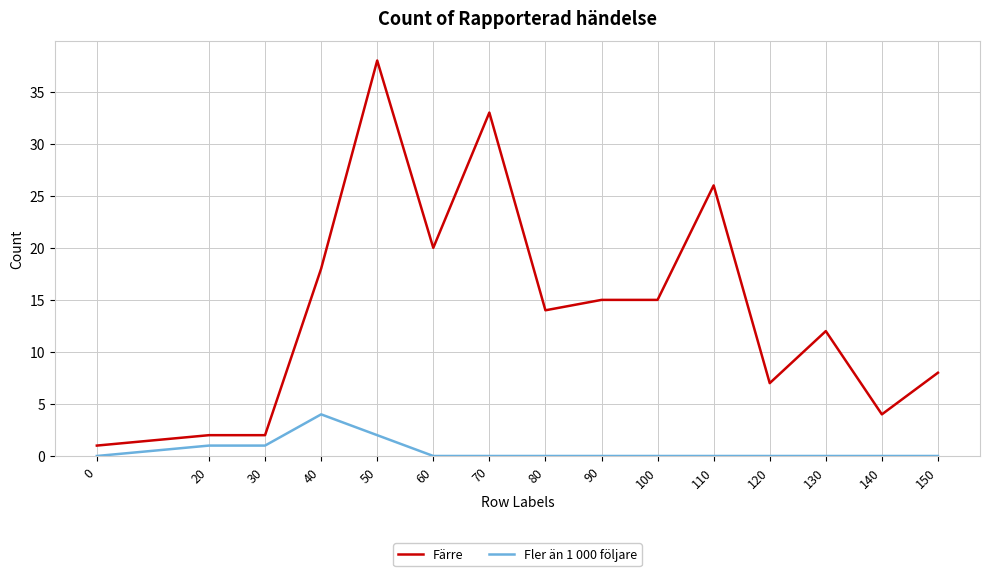

Reading left to right, list all the values displayed in this chart.

Färre: 1	2	2	18	38	20	33	14	15	15	26	7	12	4	8
Fler än 1 000 följare: 0	1	1	4	2	0	0	0	0	0	0	0	0	0	0